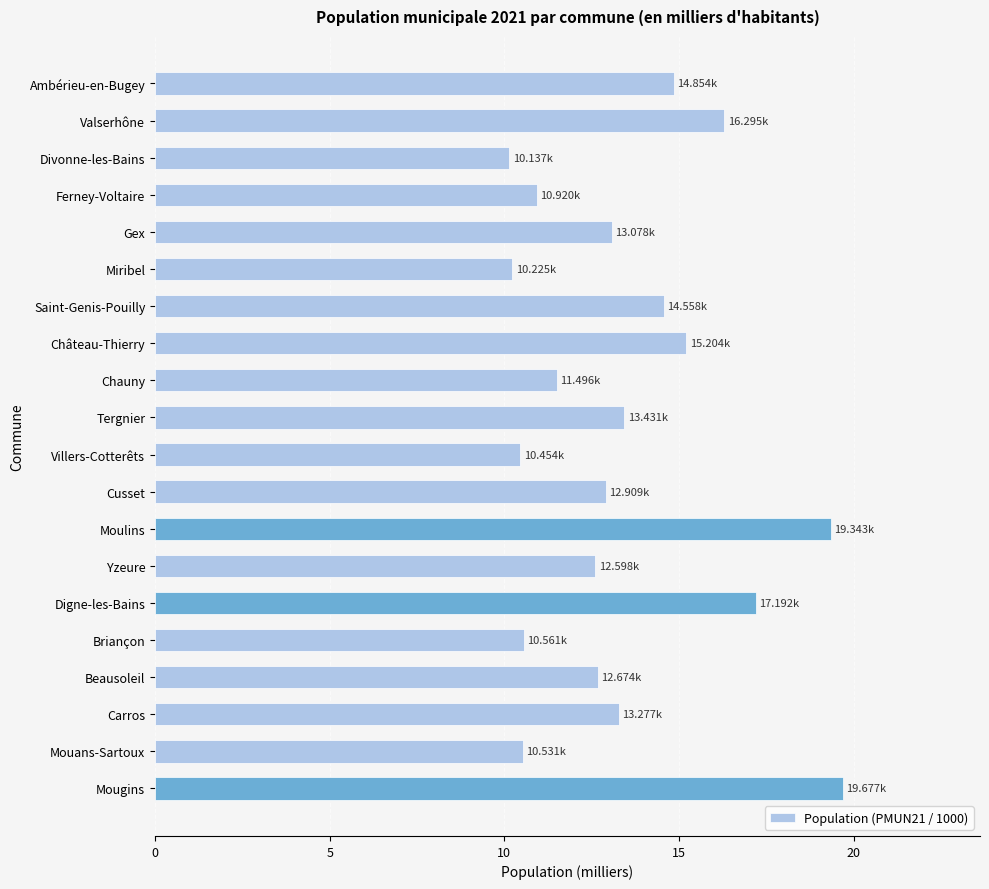

What is the label of the 12th bar from the top?

Cusset